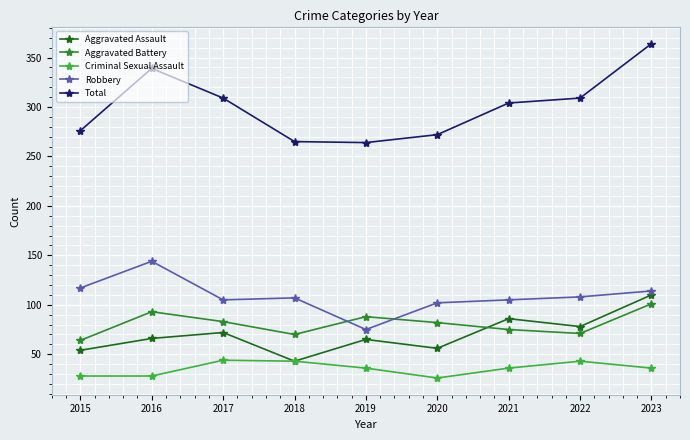

True or false: Total has more than 1 interior local peaks.

False